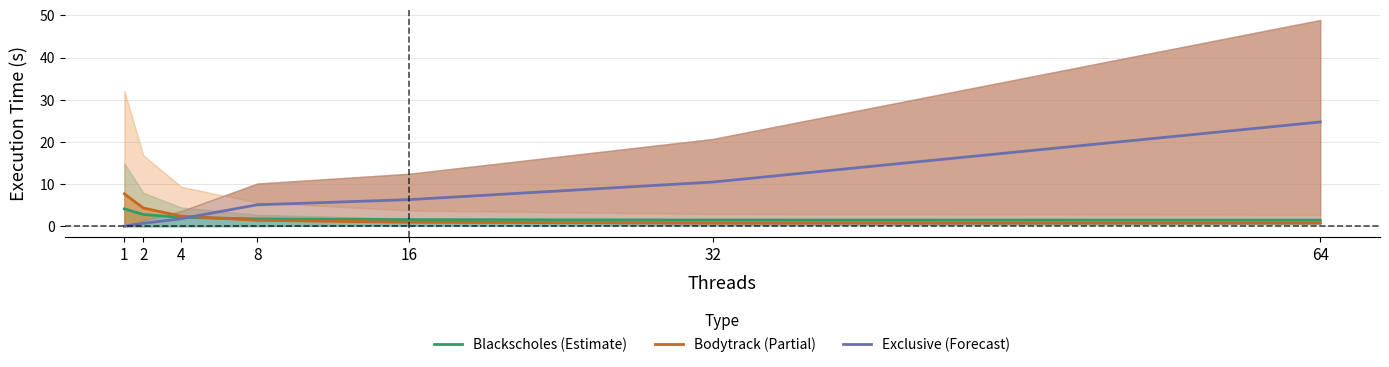

True or false: Exclusive (Forecast) has a value of 24.7 at 64.

True